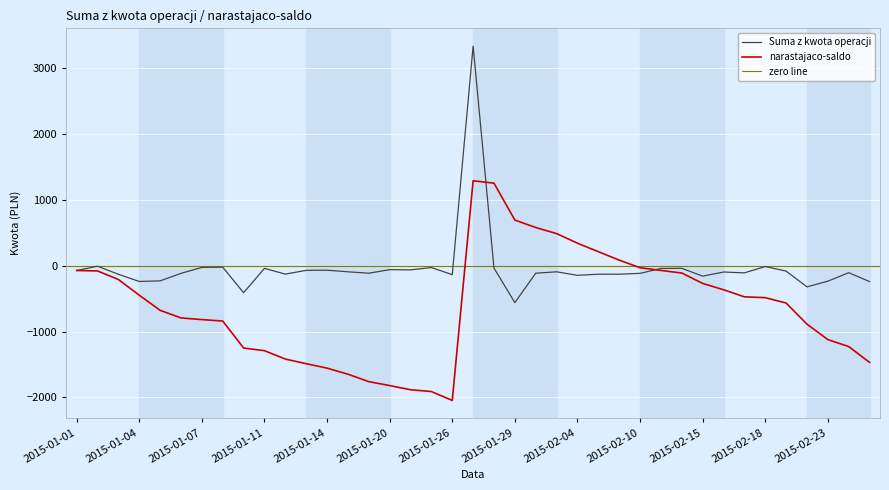

What position from the right is 2015-02-08?

13